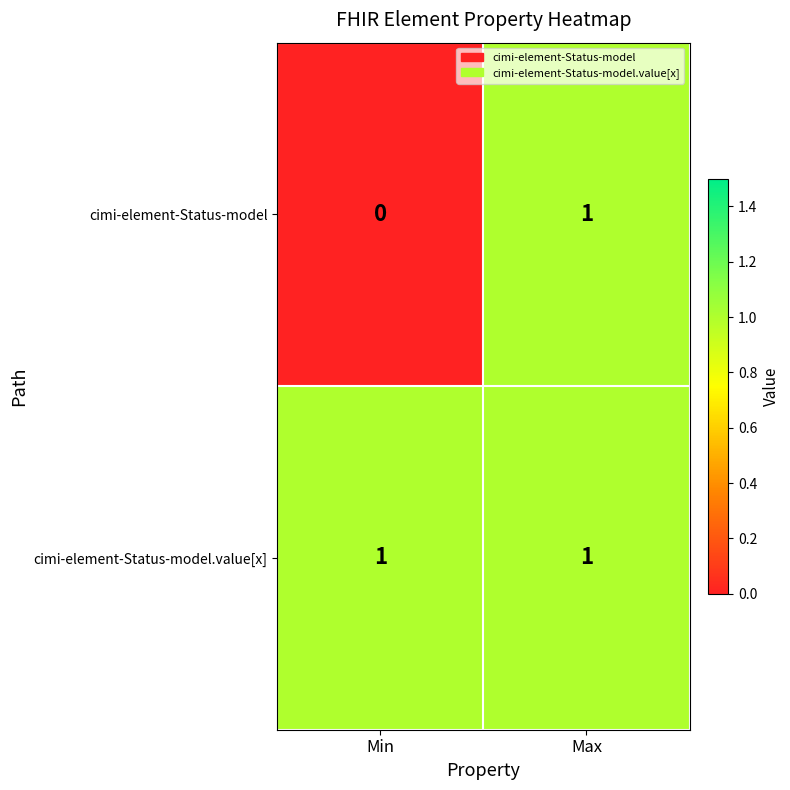

Which series has the largest range (max minus min)?

cimi-element-Status-model